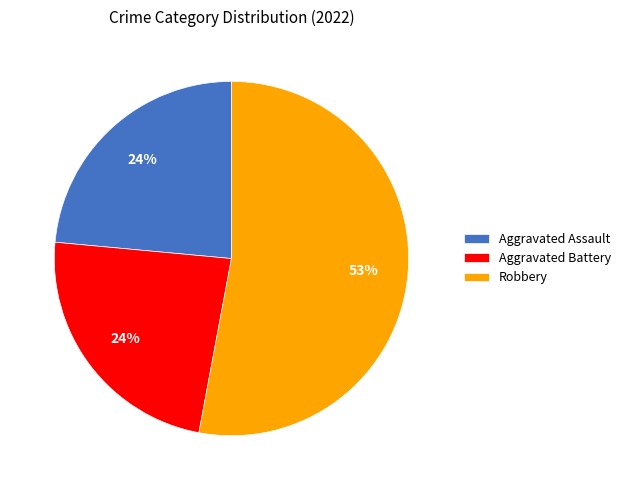

Combined, do Aggravated Battery and Aggravated Assault account for over 50%?

No